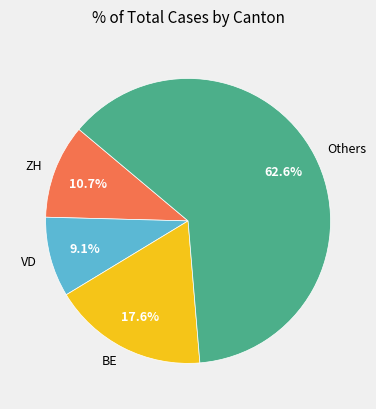

Which category has the biggest portion of the pie?

Others